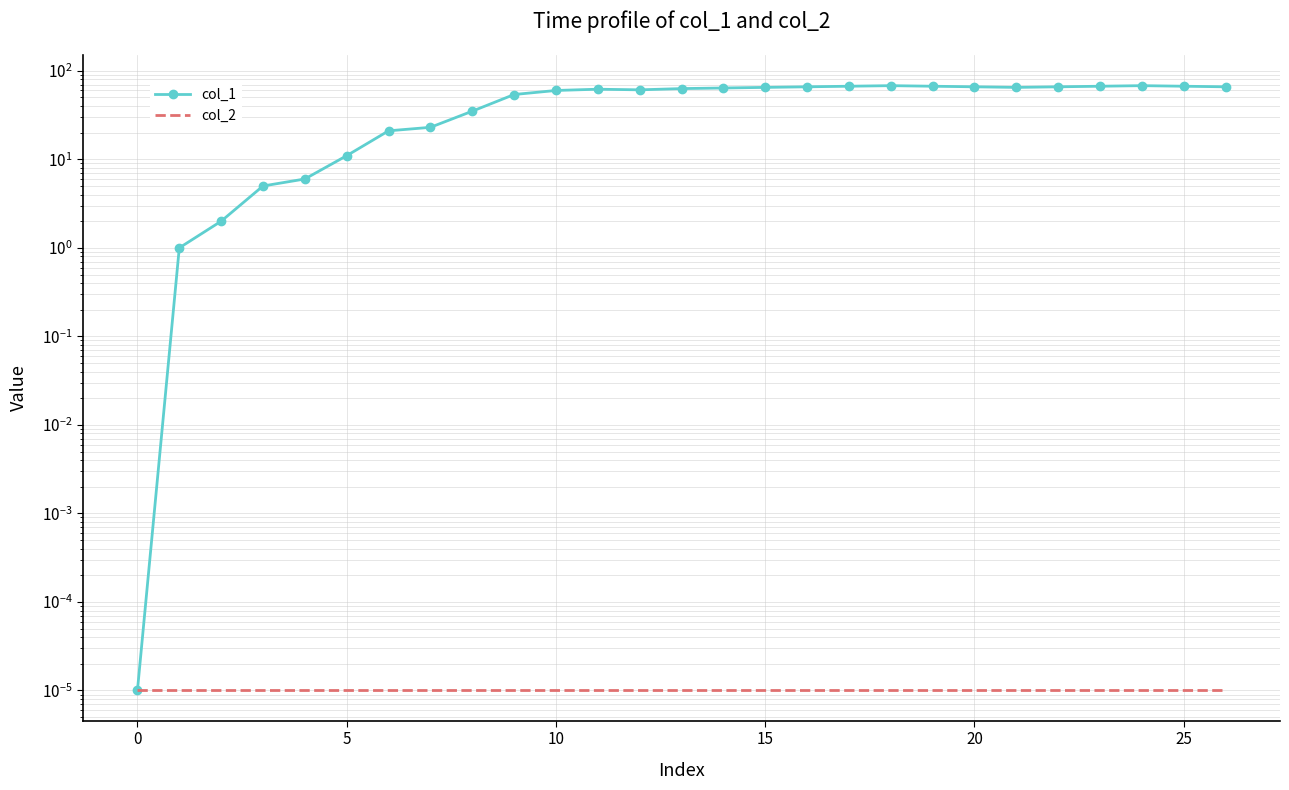

Between 5 and 14, which series saw the biggest shift?

col_1